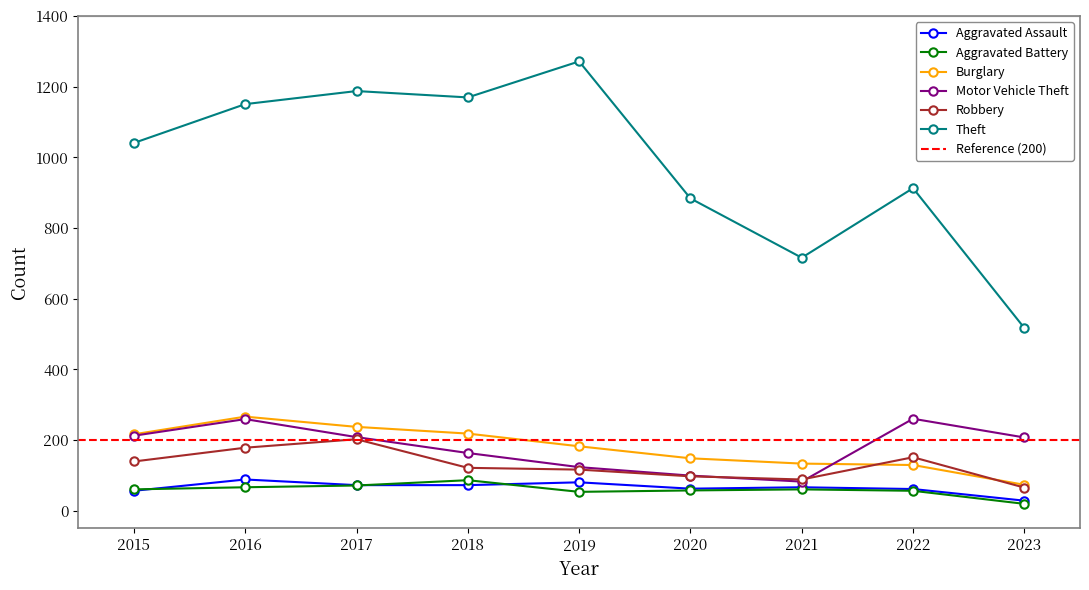

Is the value of Aggravated Assault at 2022 greater than the value of Aggravated Battery at 2017?

No